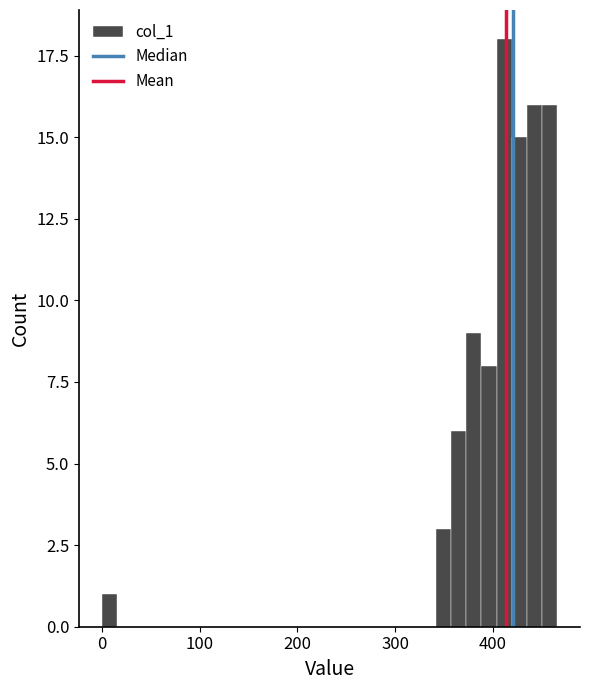

Around what value on the x-axis is the tallest bar? Give the approximate position of its centre, as read against the axis.

410